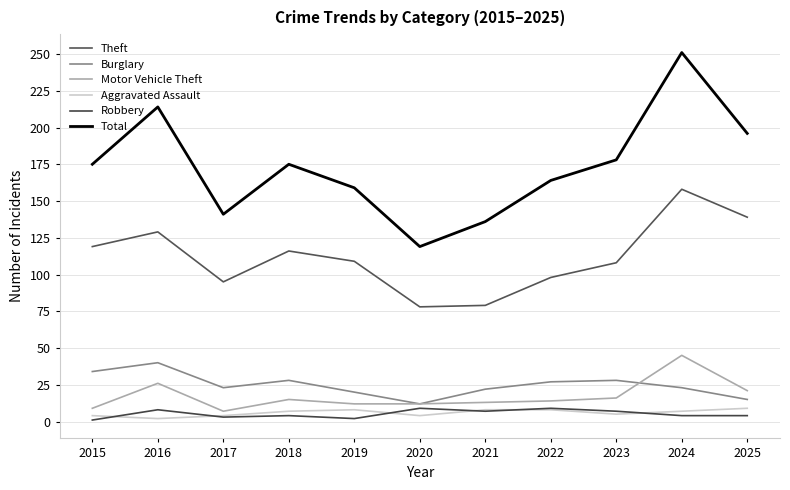

How many interior local peaks does the Burglary series have?

3